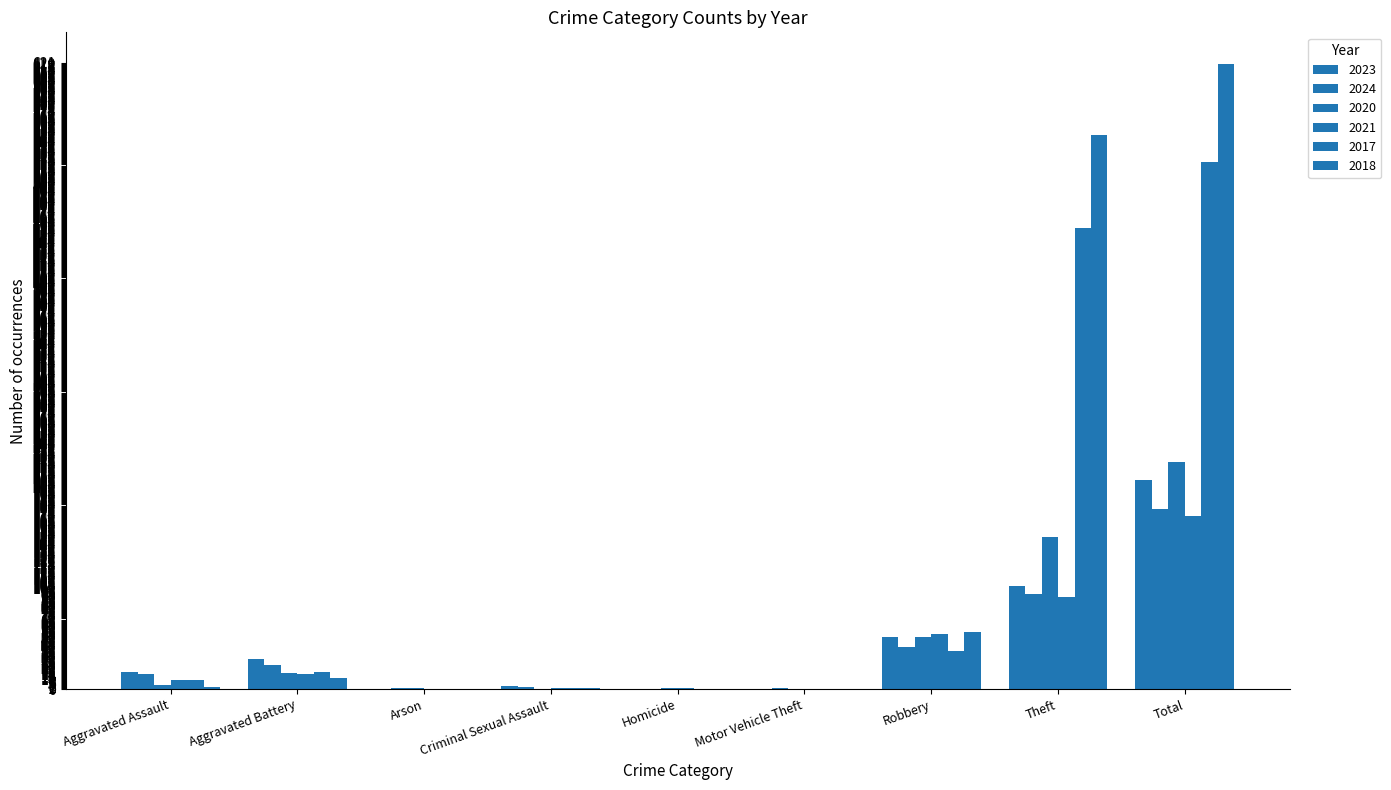

How many distinct data groups are displayed?

6